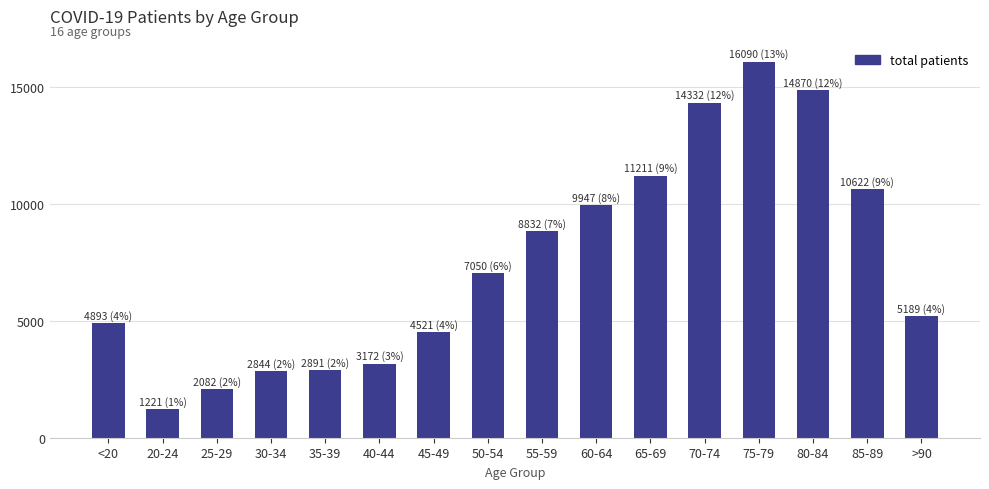

Which category has the highest value across all series?

75-79